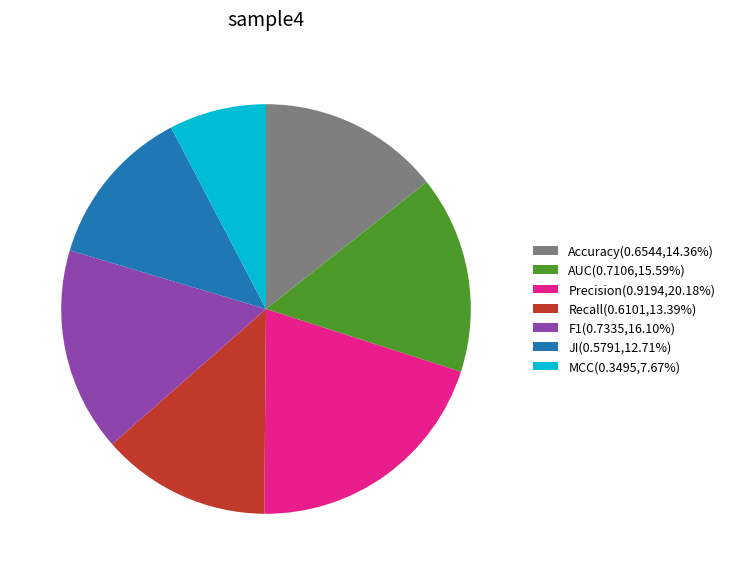

Combined, do Accuracy and Precision account for over 50%?

No